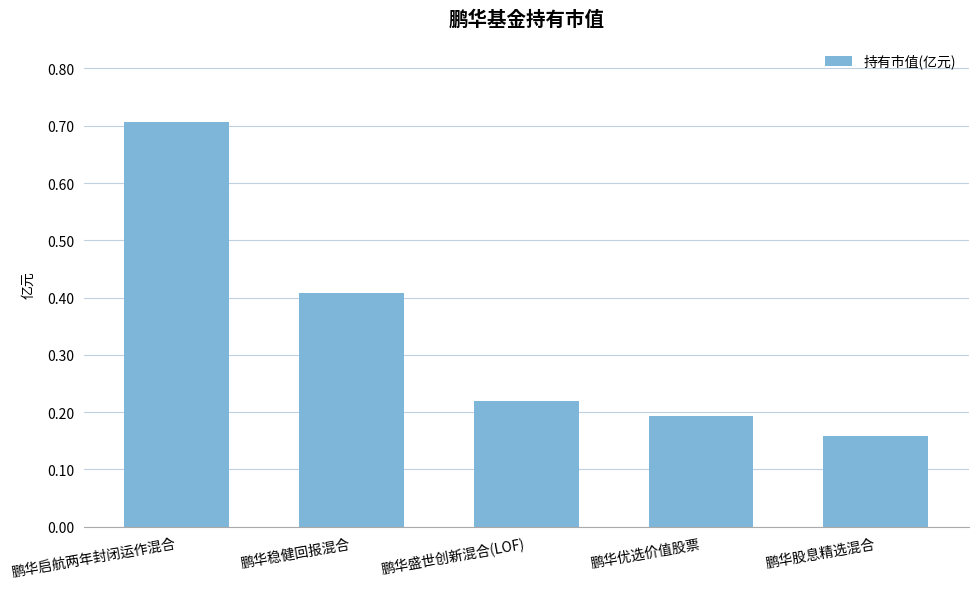

Which category has the highest value across all series?

鹏华启航两年封闭运作混合